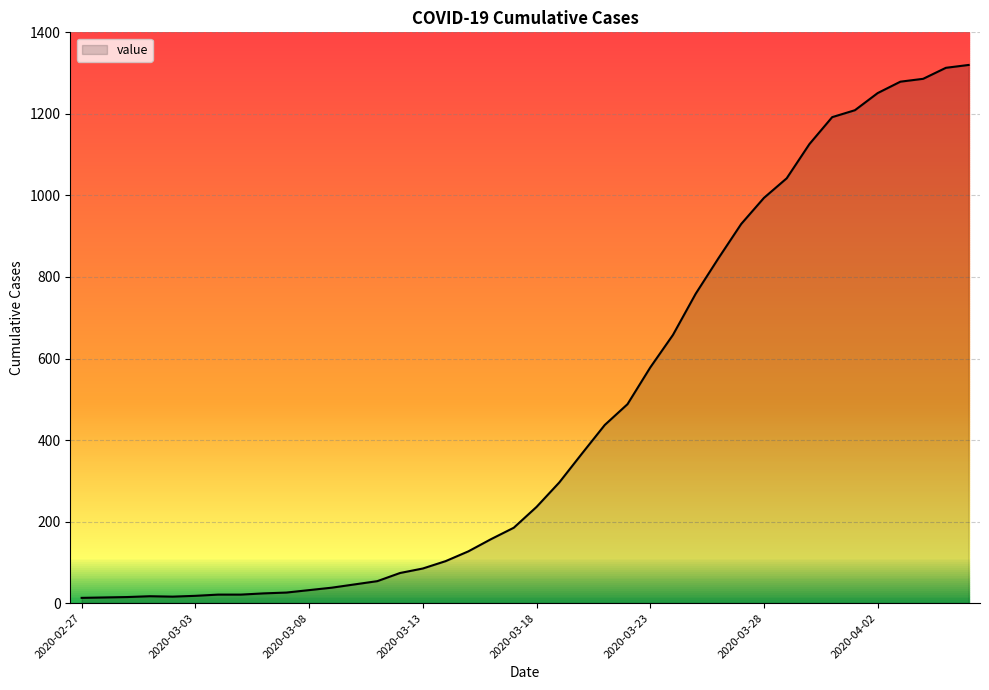

What is the difference between the maximum and minimum values?

1307